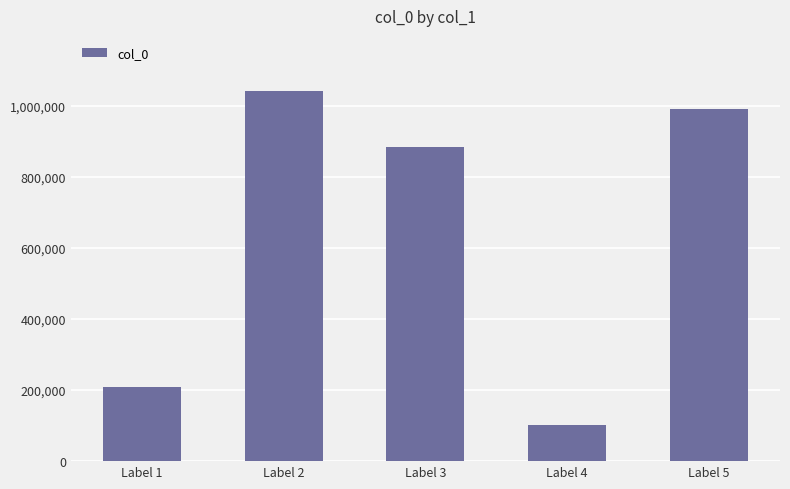

What is the value of the 1st bar from the left?

208652